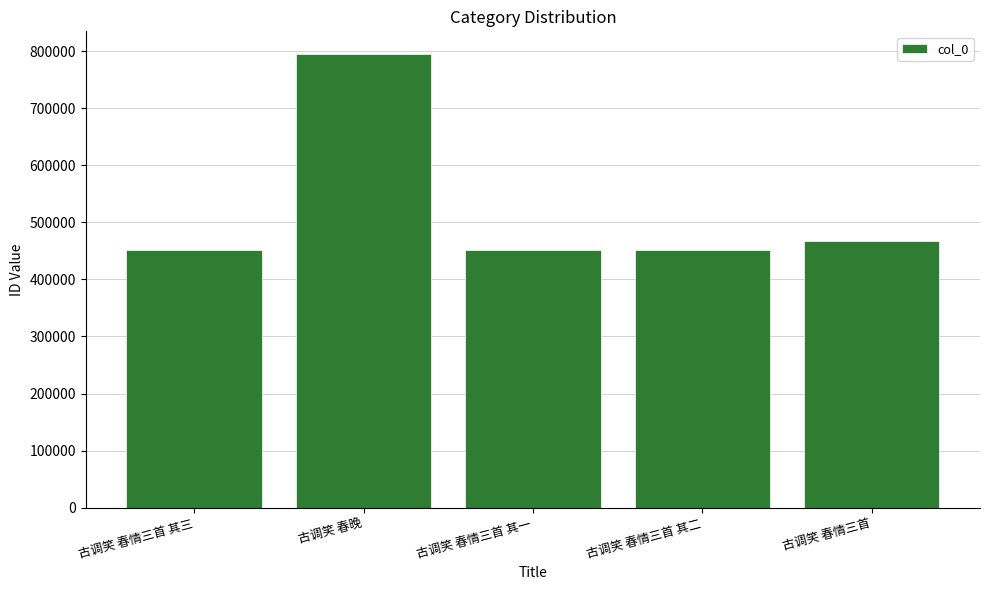

Read the value at 古调笑 春情三首 其一.

450670